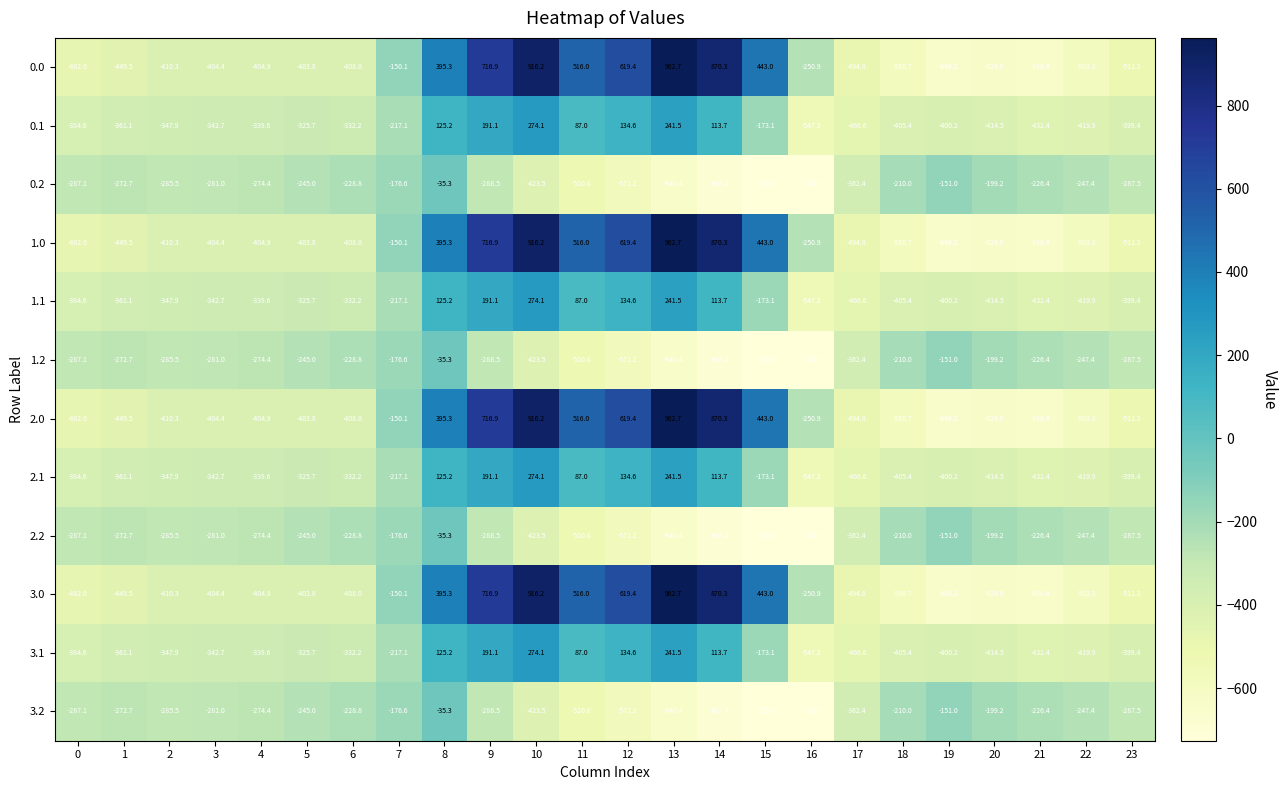

The 2.1 series shows -547.3 at 16. True or false?

True